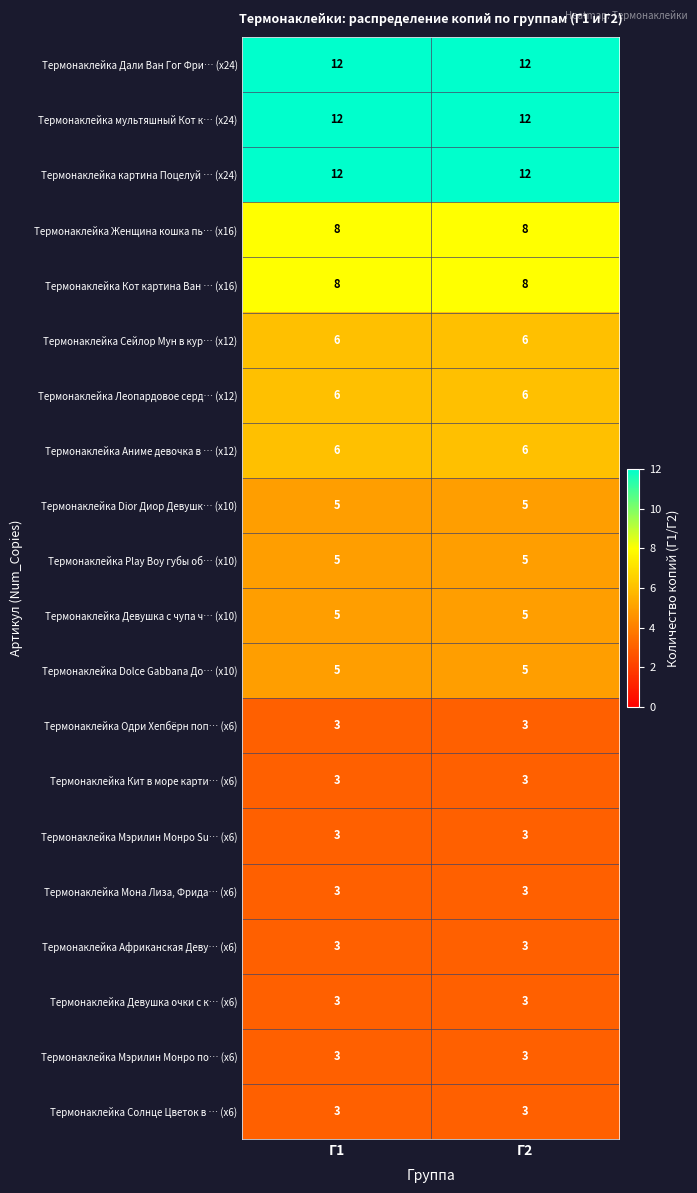

What is the greatest value displayed?

12